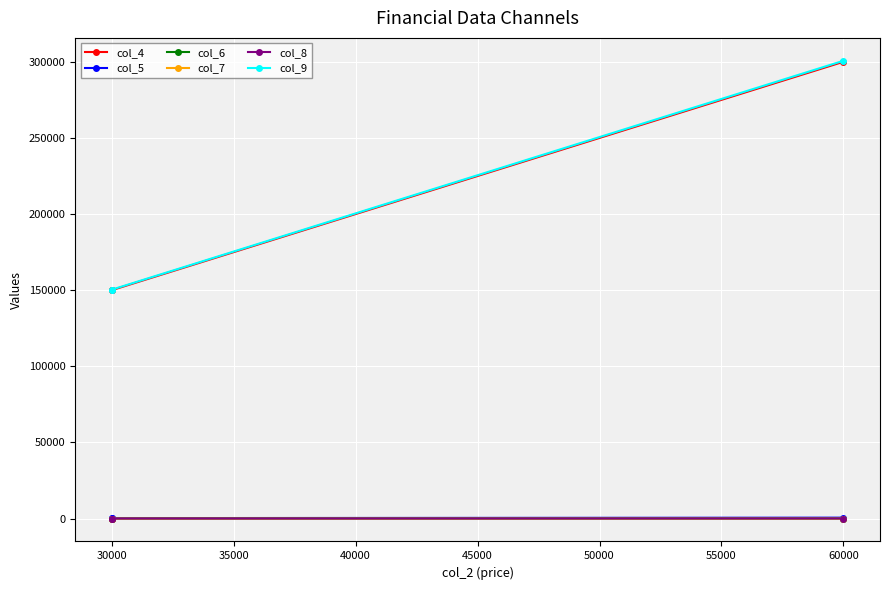

What are all the series names shown in the legend?

col_4, col_5, col_6, col_7, col_8, col_9